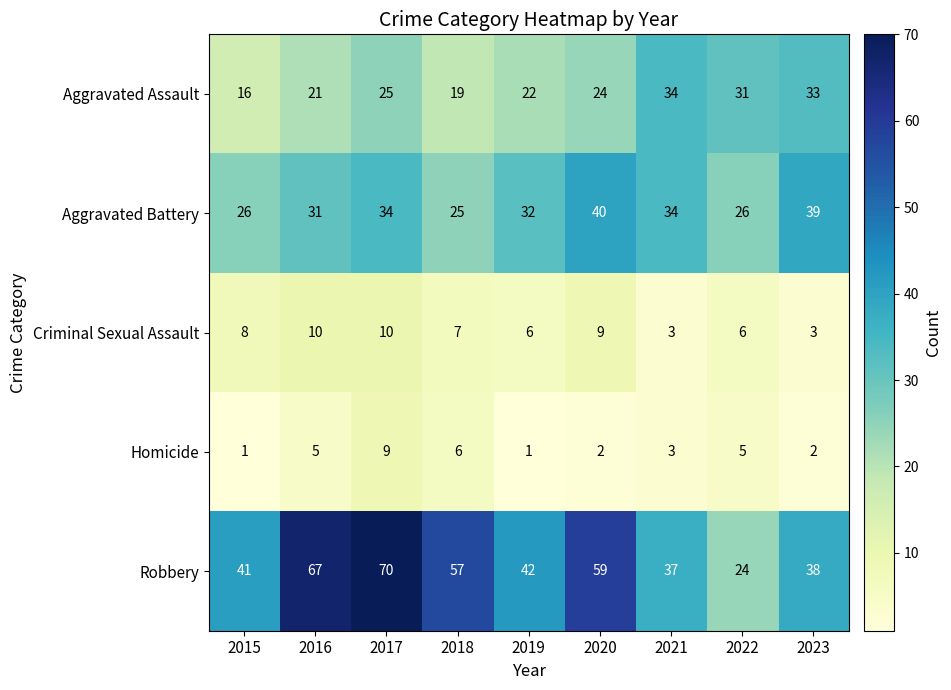

What is the maximum value shown in the chart?

70